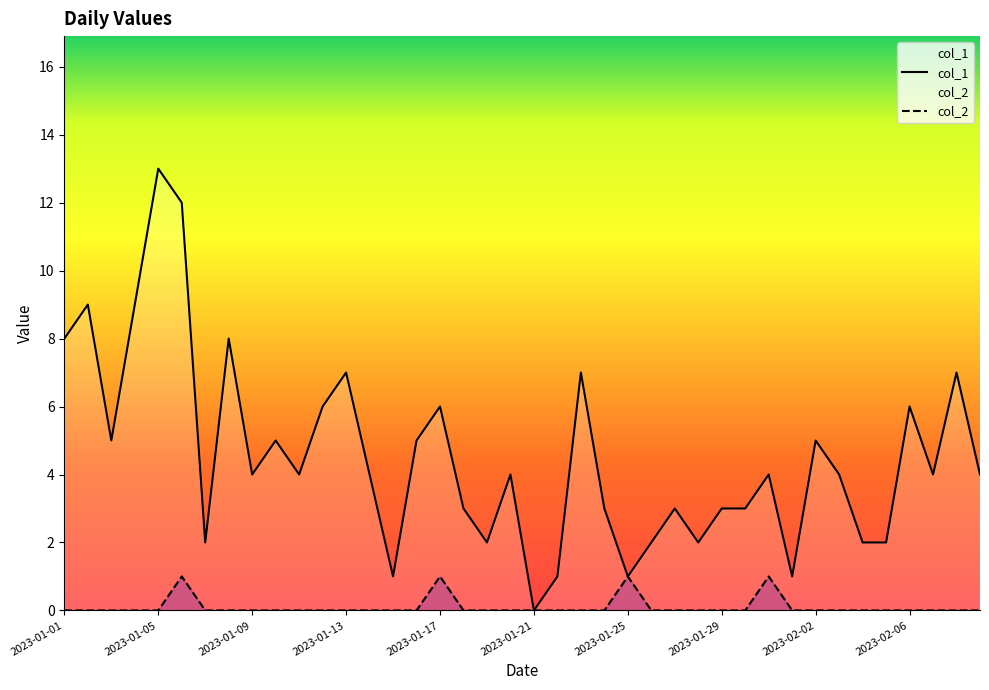

How many col_2 values are between 0 and 1?

40